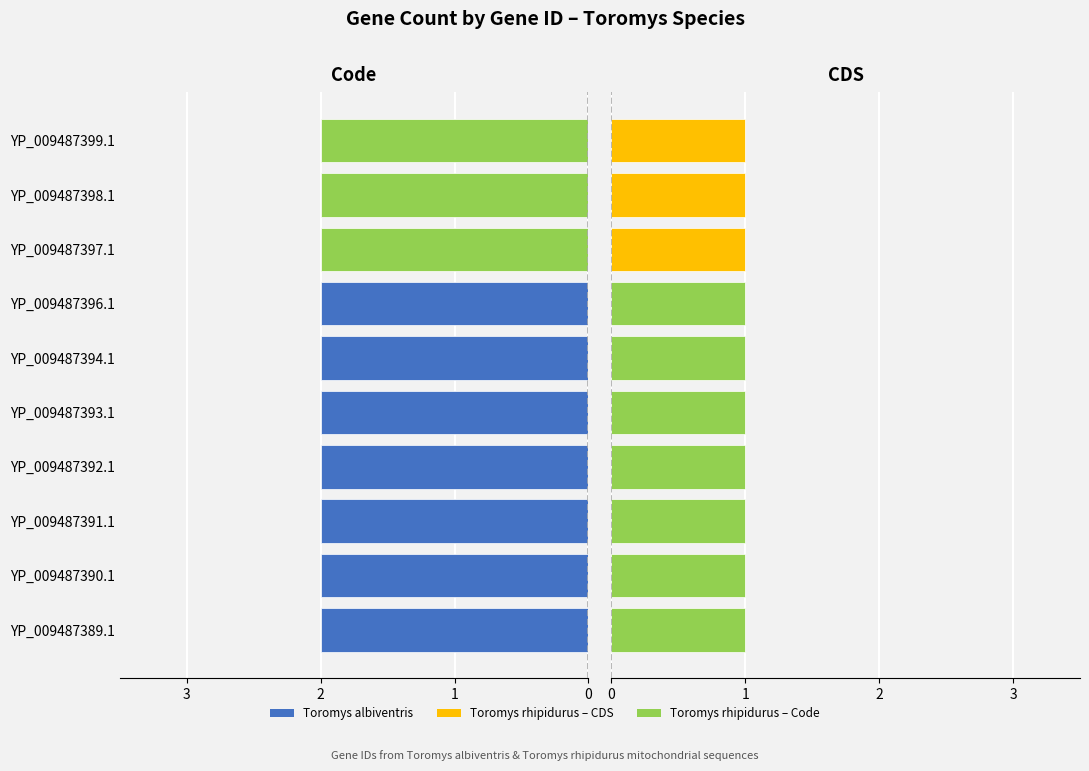

At which label is Code closest to 2?

YP_009487389.1